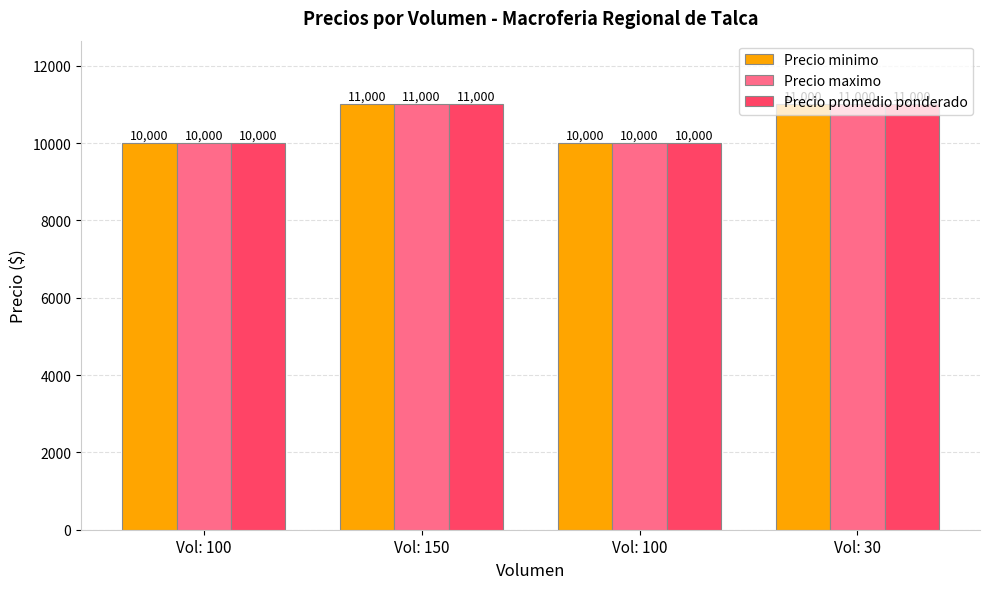

What are all the series names shown in the legend?

Precio minimo, Precio maximo, Precio promedio ponderado